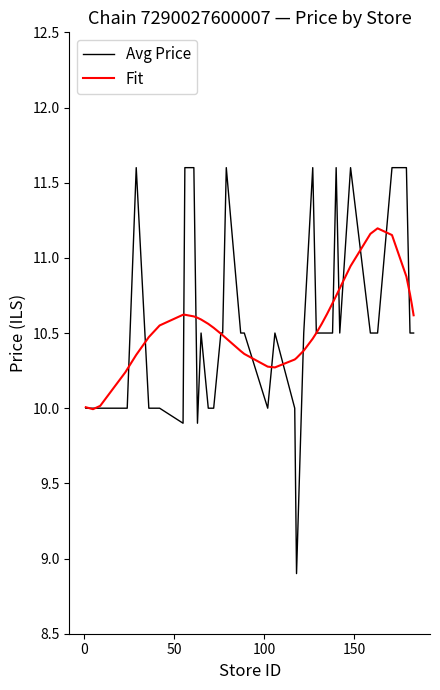

What is the minimum value for Avg Price?

8.9